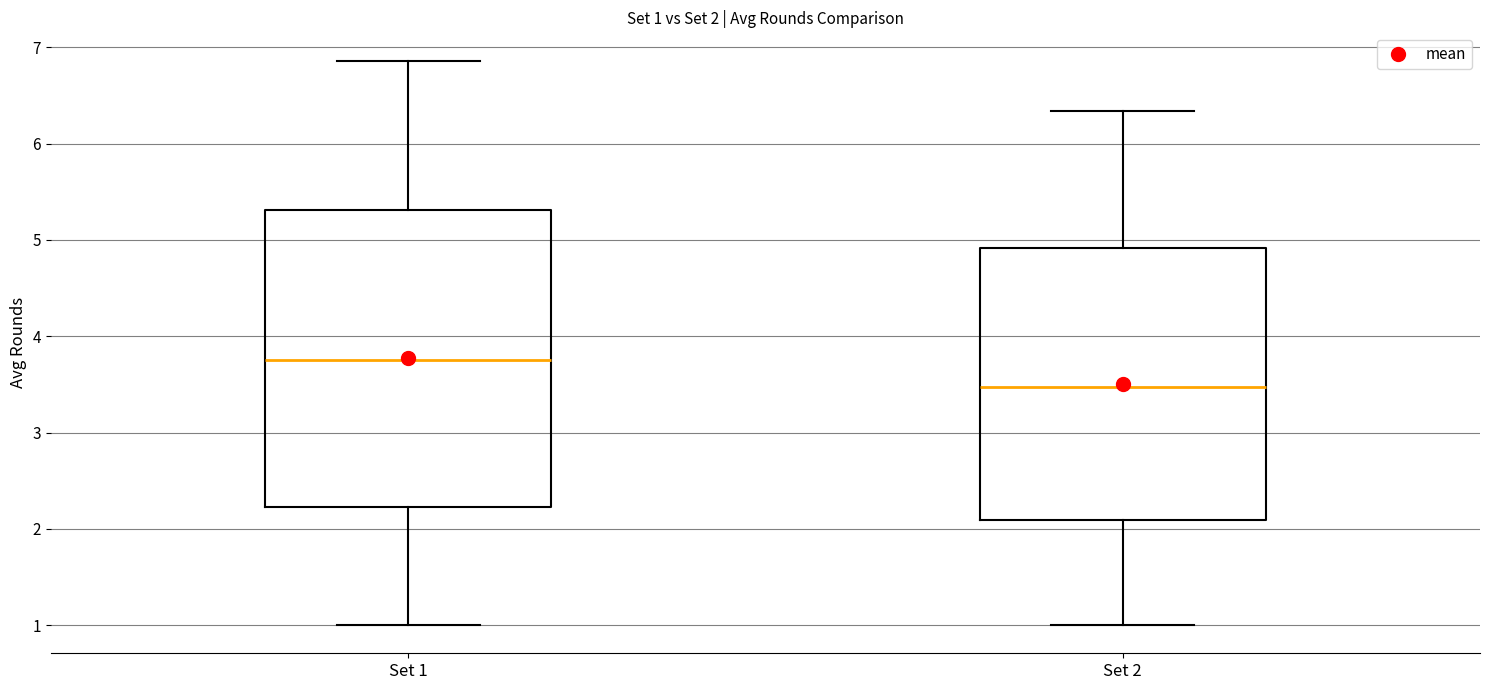

Which box is the tallest, from its lower edge to its upper edge?

Set 1